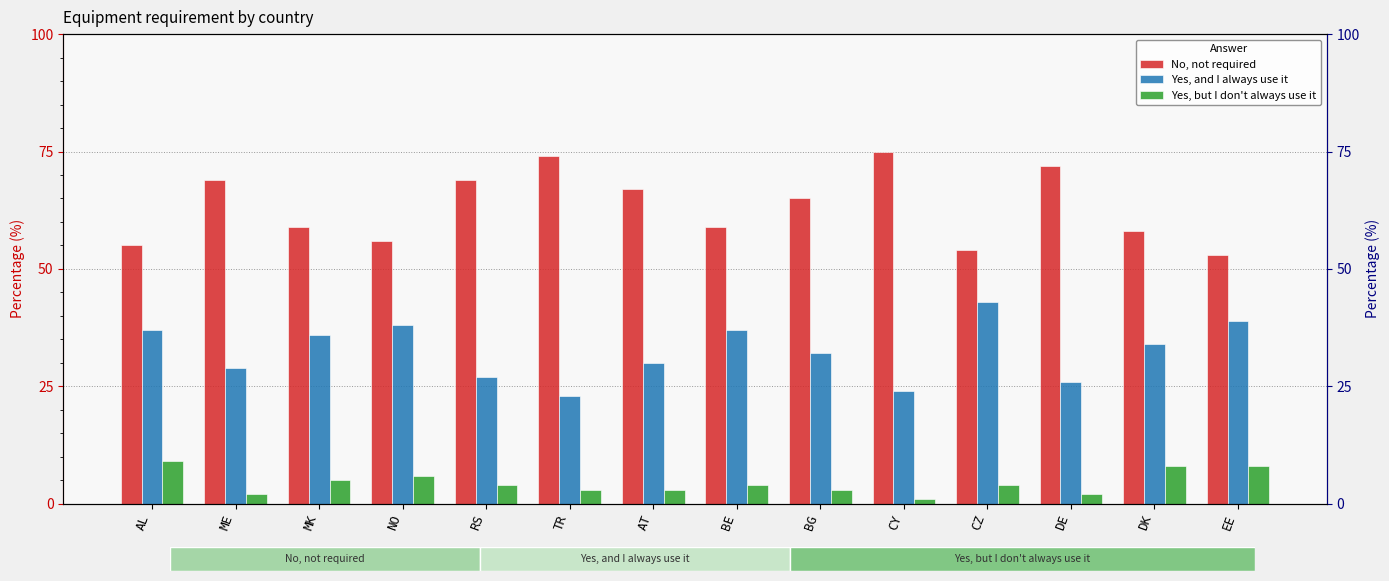

What is the lowest value of the Yes, and I always use it series?

23